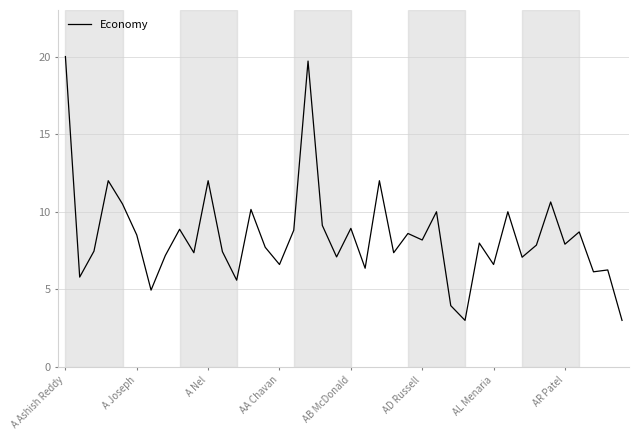

What is the greatest value displayed?

20.0